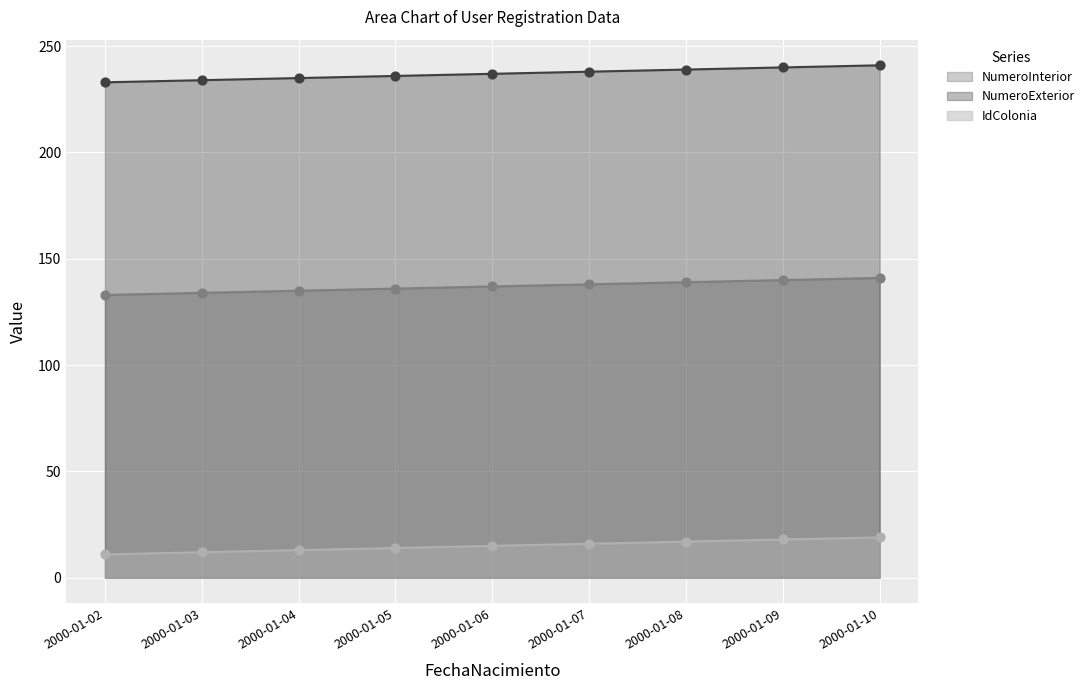

Which series has the largest total across all categories?

NumeroExterior